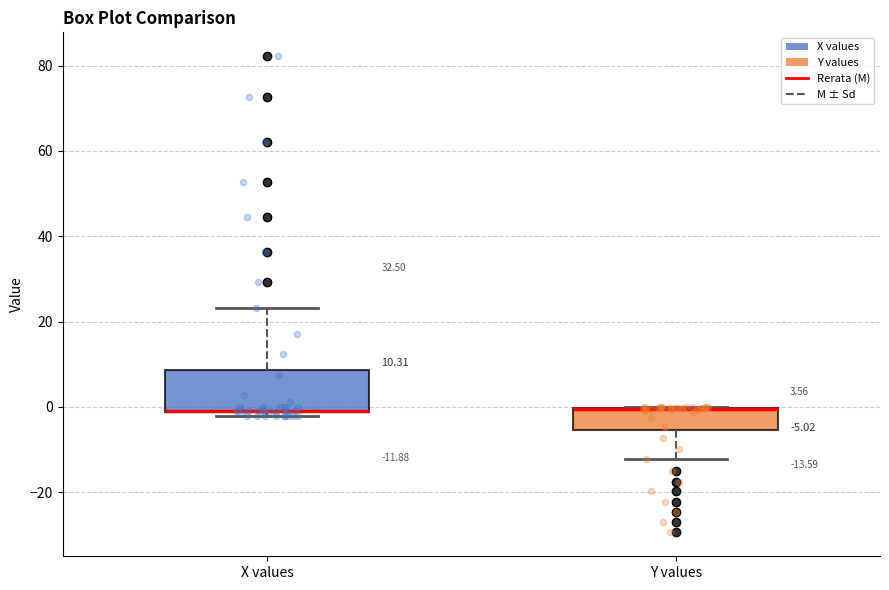

Which box is the tallest, from its lower edge to its upper edge?

X values